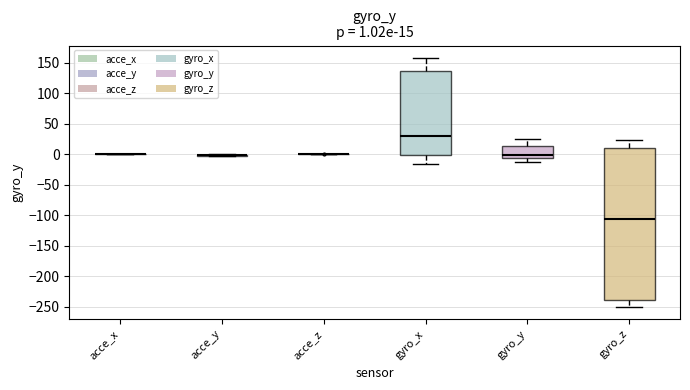

Which box is the tallest, from its lower edge to its upper edge?

gyro_z